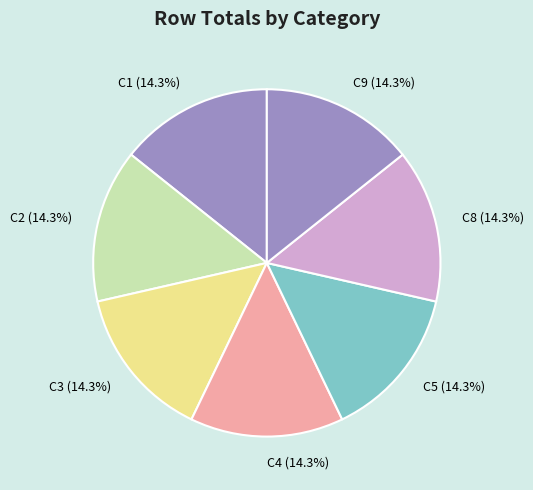

Is there any slice that represents more than half of the pie?

No